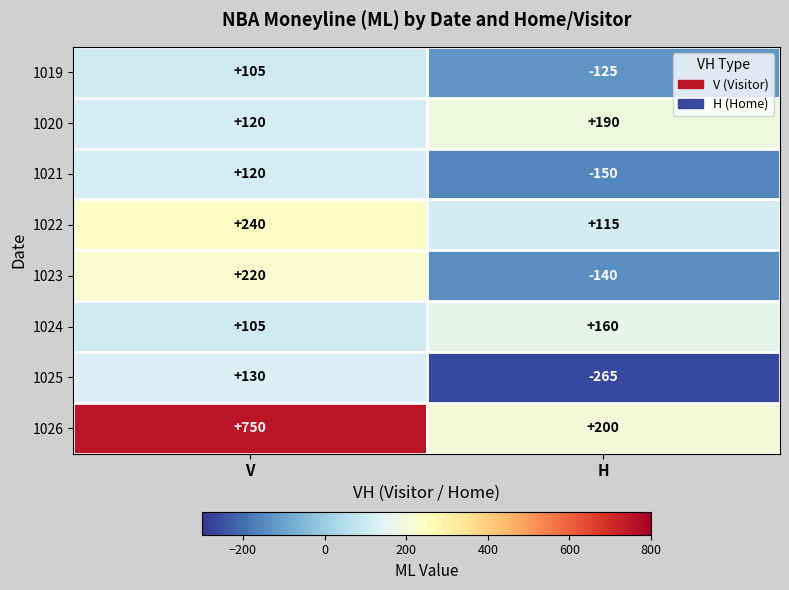

What is the approximate value of 1025 at H?

-265